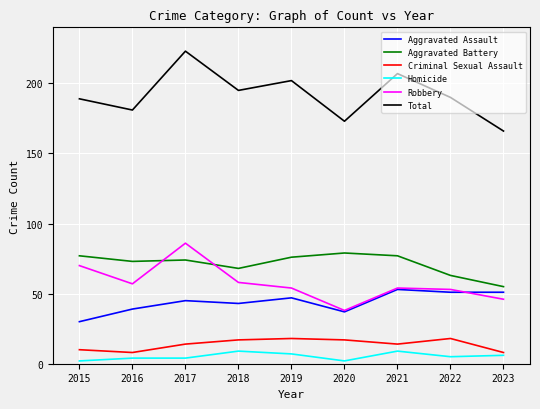

How many lines are shown in the chart?

6